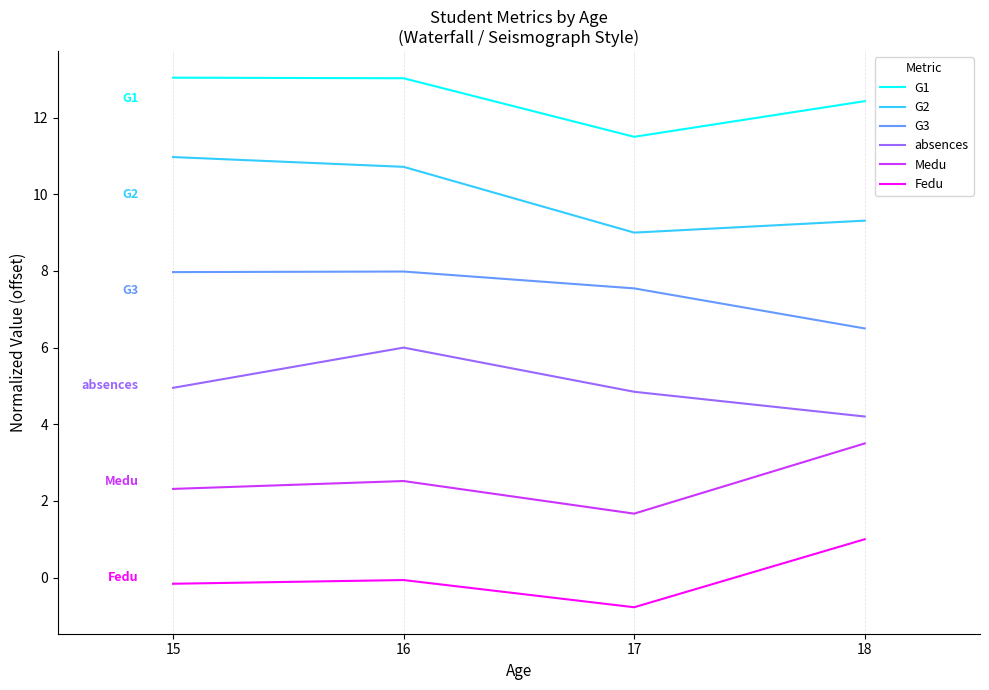

At 18, list the series in order from smallest to largest.

Fedu, Medu, absences, G3, G2, G1